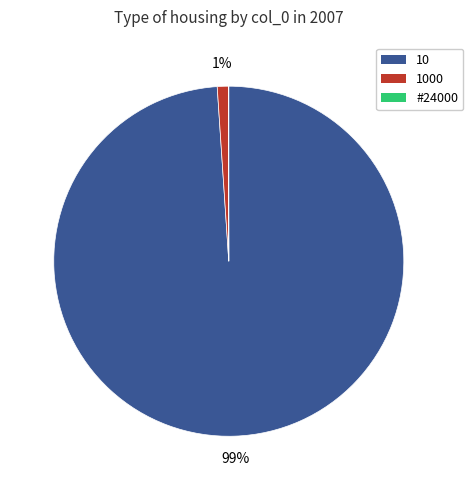

Is there a majority slice in this chart?

Yes